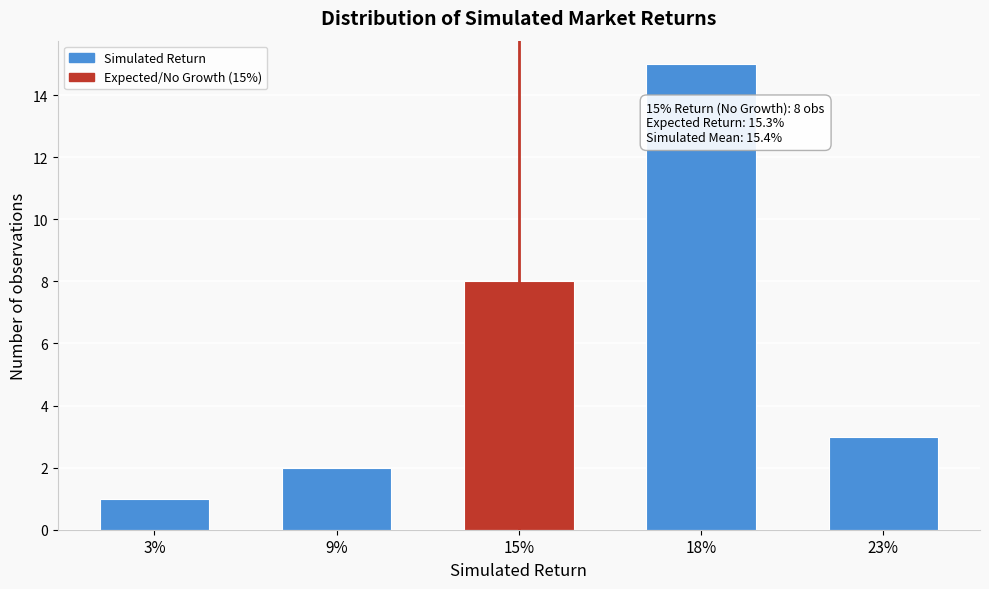

Reading left to right, transcribe all the data shown in this chart.

3%=1	9%=2	15%=8	18%=15	23%=3